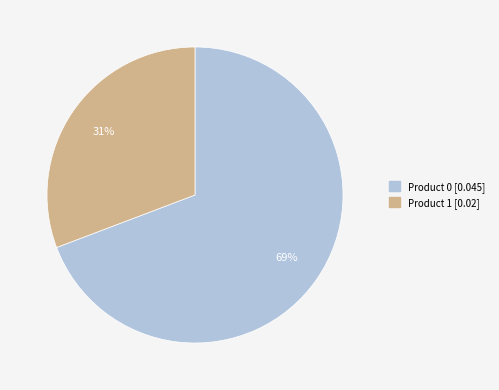

Is the sum of Product 0 and Product 1 greater than half?

Yes